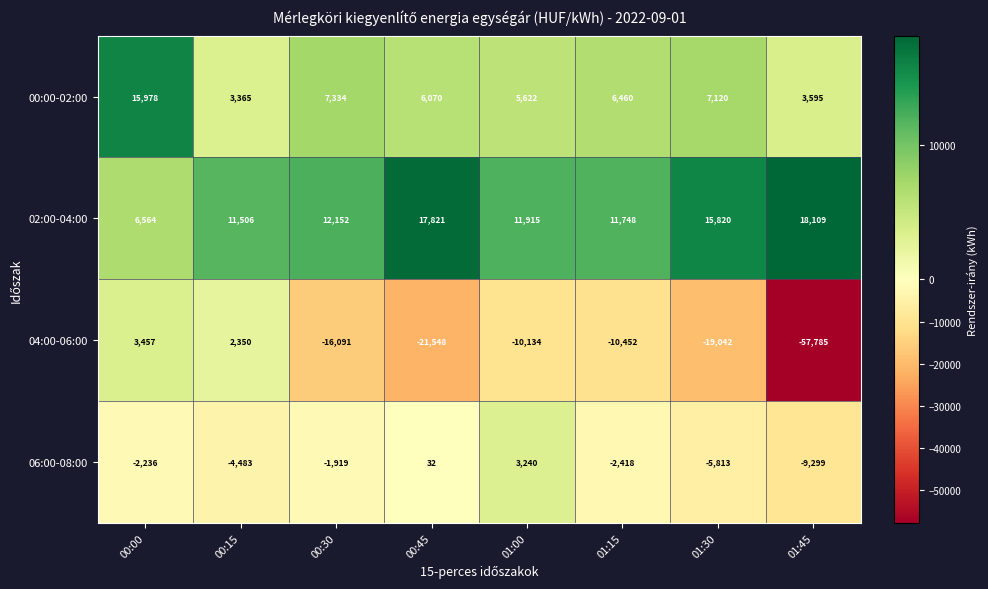

At which category is the sum across all series the highest?

00:00